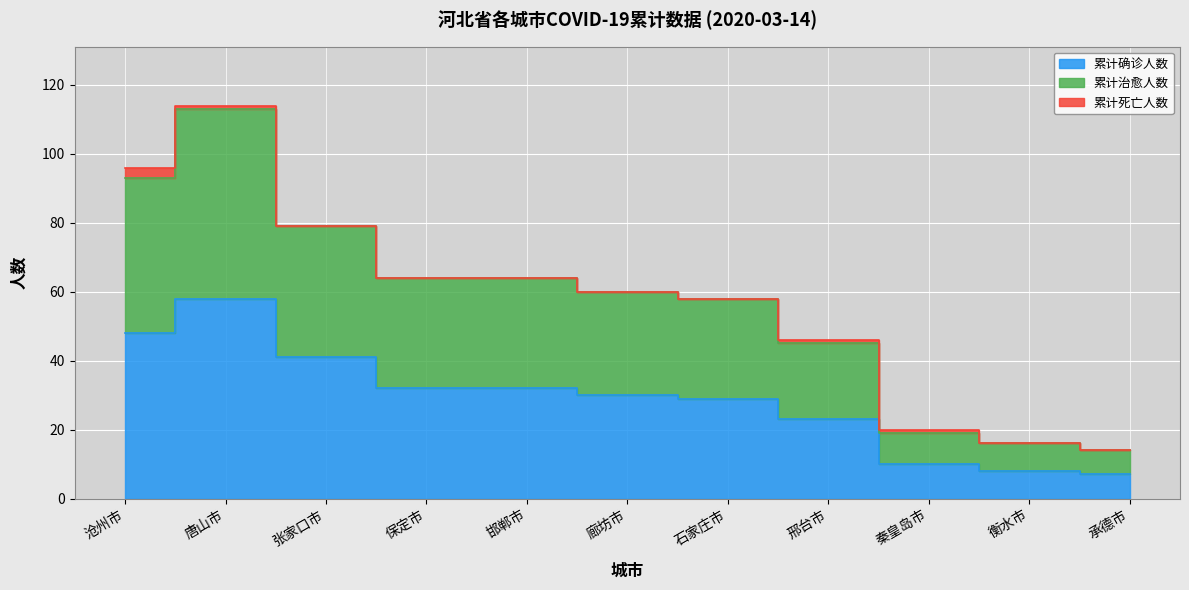

How many interior local peaks does the 累计治愈人数 series have?

1